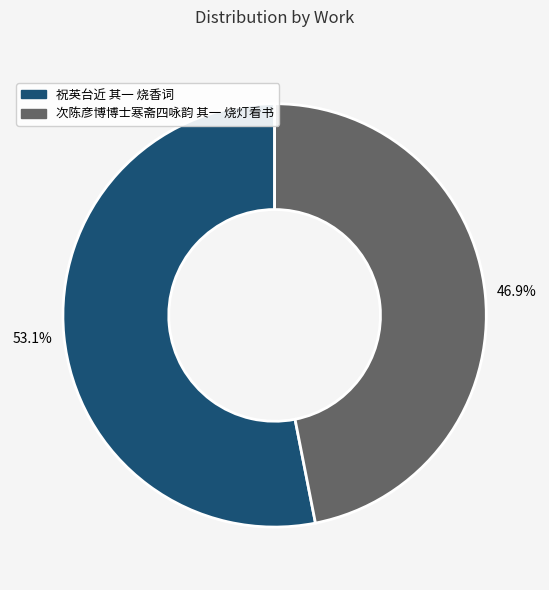

Combined, what portion of the pie is 次陈彦博博士寒斋四咏韵 其一 烧灯看书 and 祝英台近 其一 烧香词?

100.0%